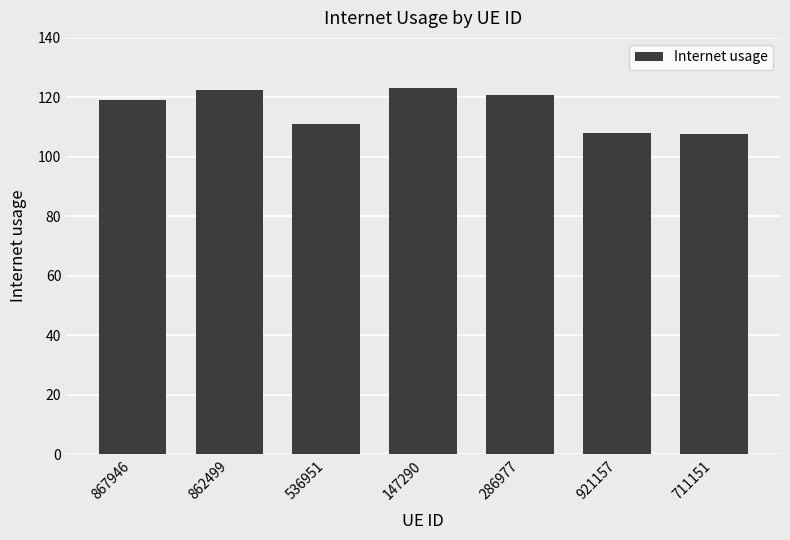

What is the difference between the maximum and minimum values?

15.4